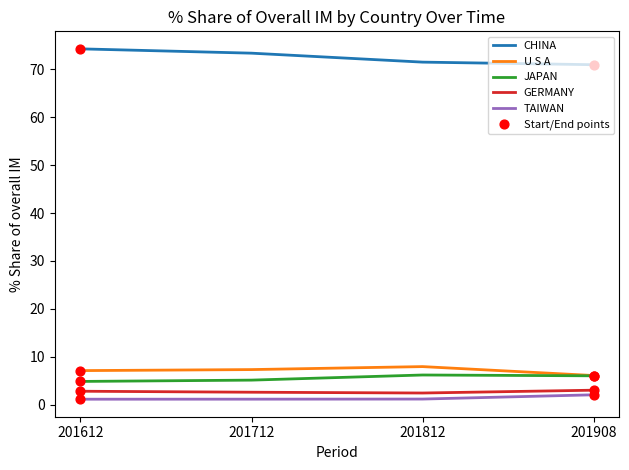

Is the value of TAIWAN at 201908 greater than the value of CHINA at 201908?

No